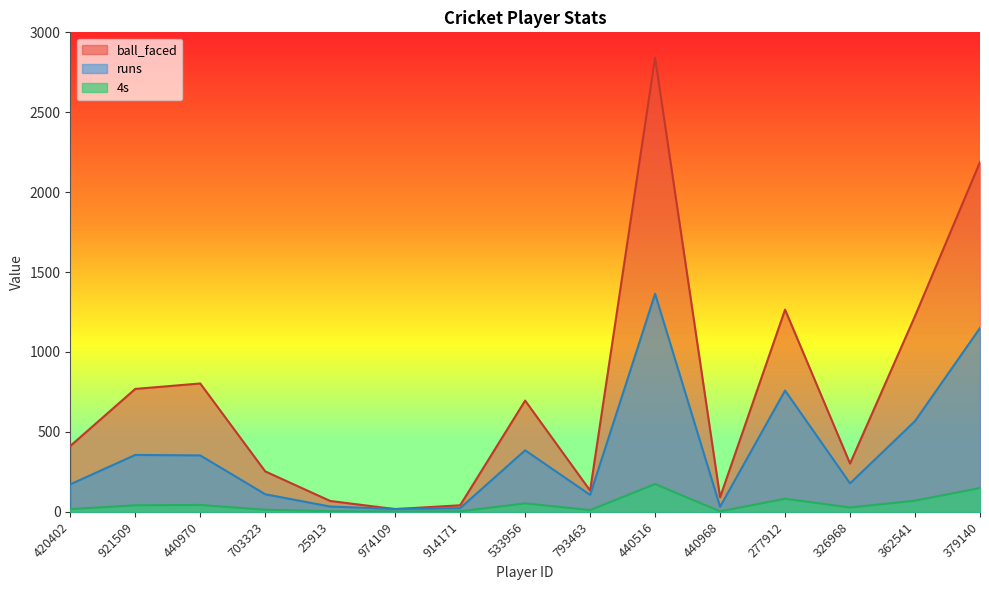

What is the spread (max minus min) of values at 440970?

760